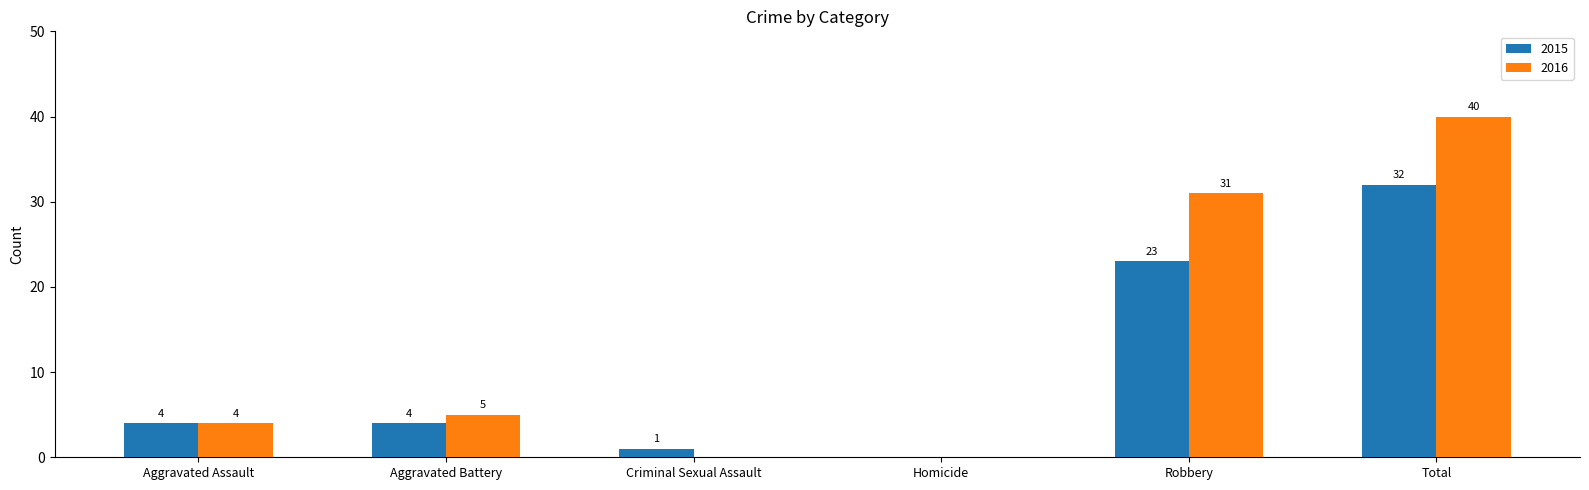

Where is 2015 nearest to the value 16?

Robbery